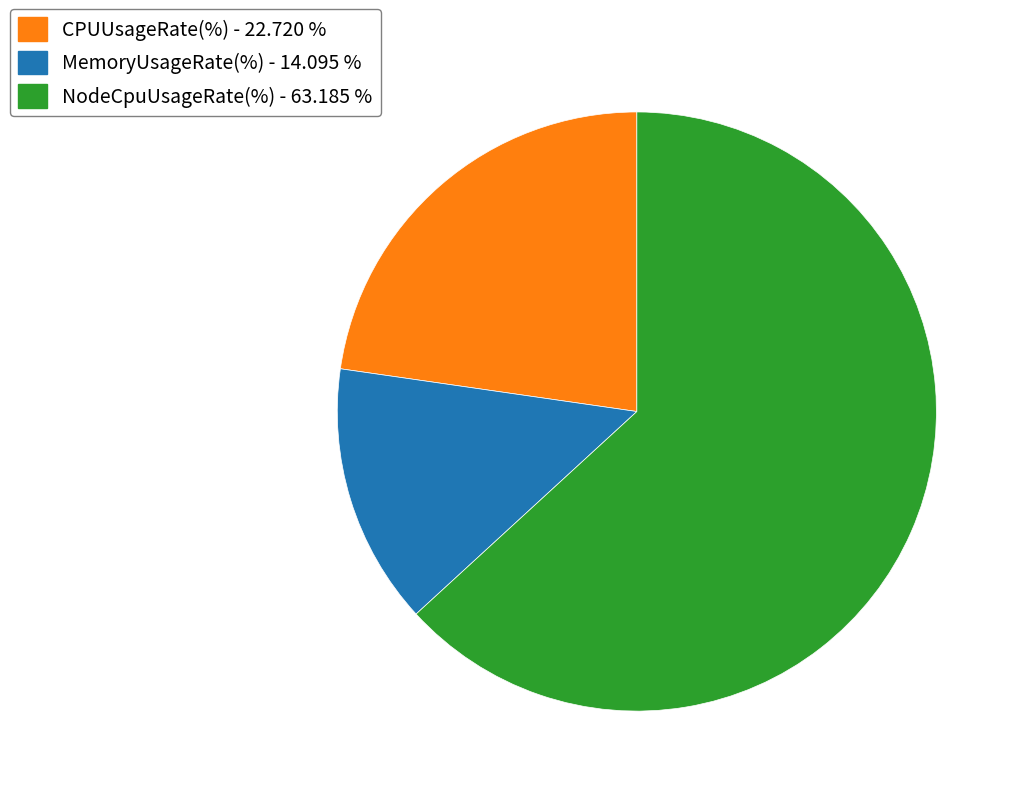

Does any single category account for the majority?

Yes